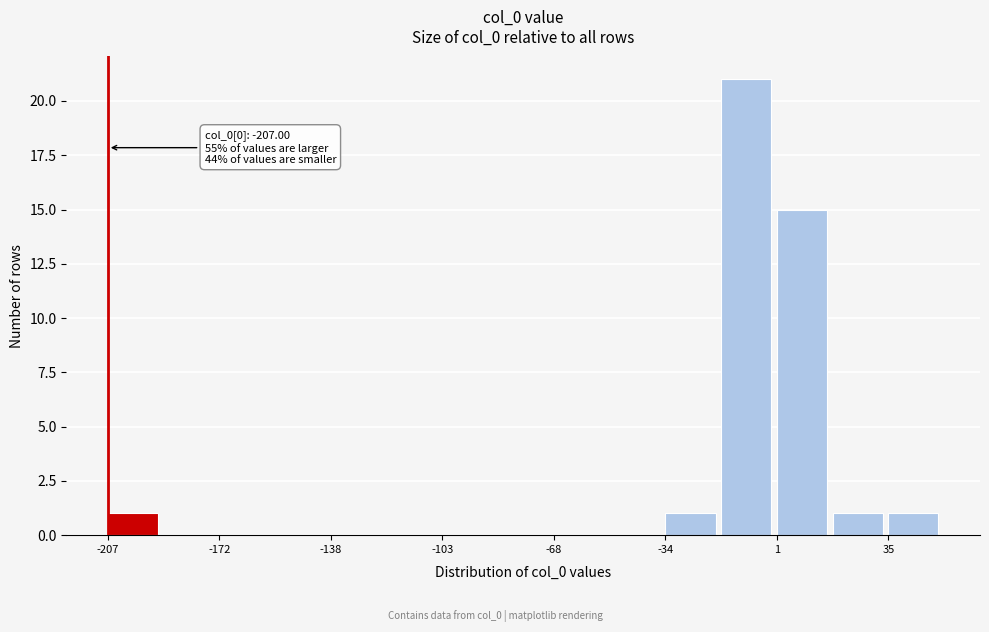

Read against the x-axis, roughly where is the centre of the tallest bar?

-10